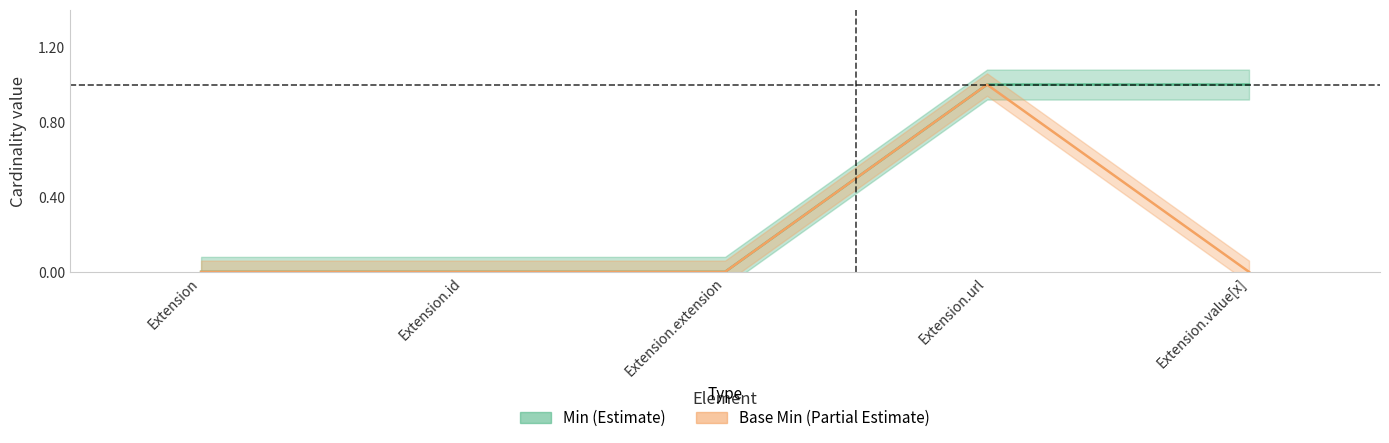

The Min series shows 0 at Extension. True or false?

True